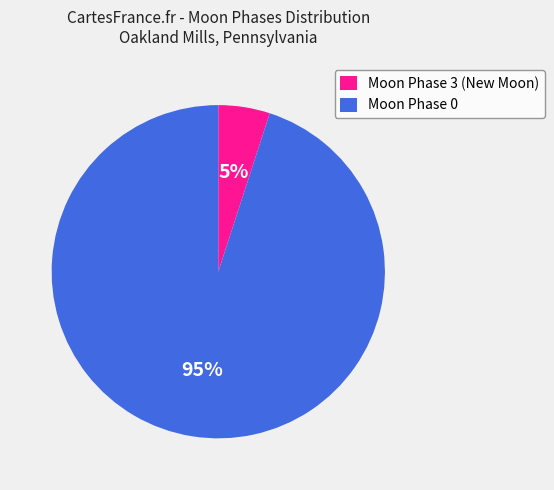

Does any single category account for the majority?

Yes